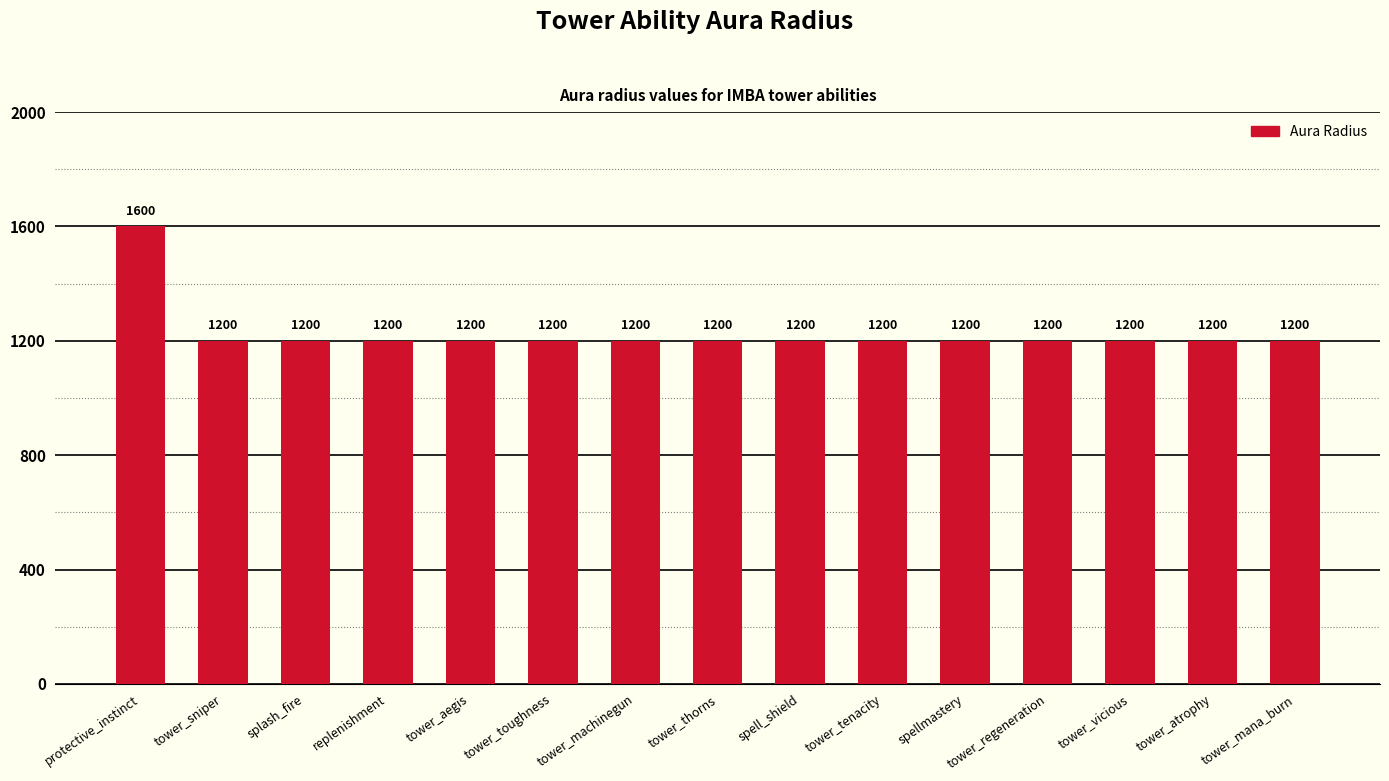

What is the change in value from protective_instinct to tower_machinegun?

-400